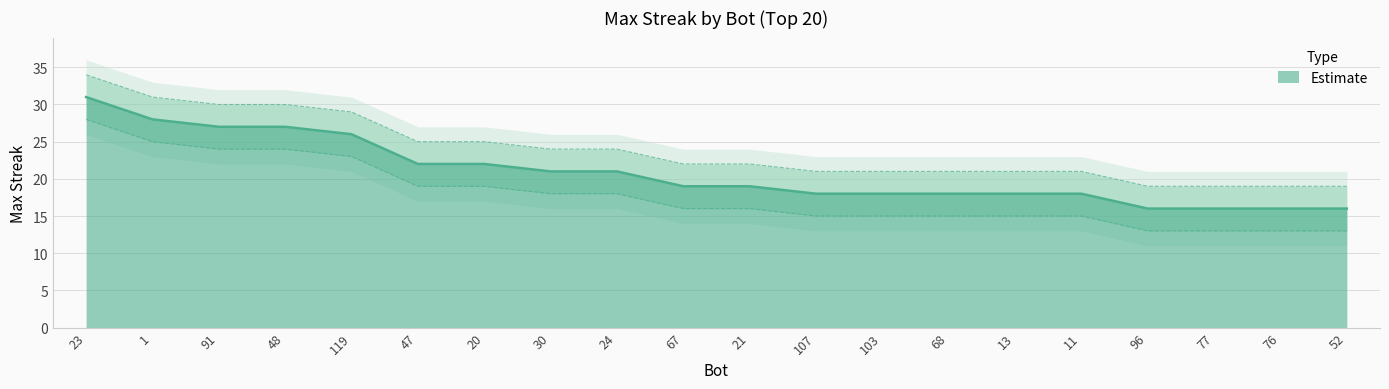

Rank the categories by value from lowest to highest.

96, 77, 76, 52, 107, 103, 68, 13, 11, 67, 21, 30, 24, 47, 20, 119, 91, 48, 1, 23